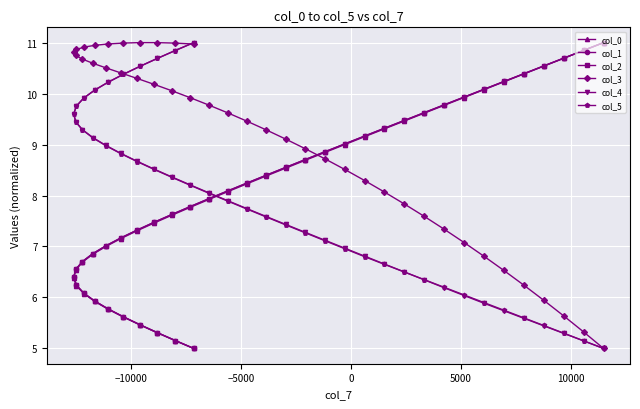

What is the value of the col_5 point at the 22nd from the left?

7.7